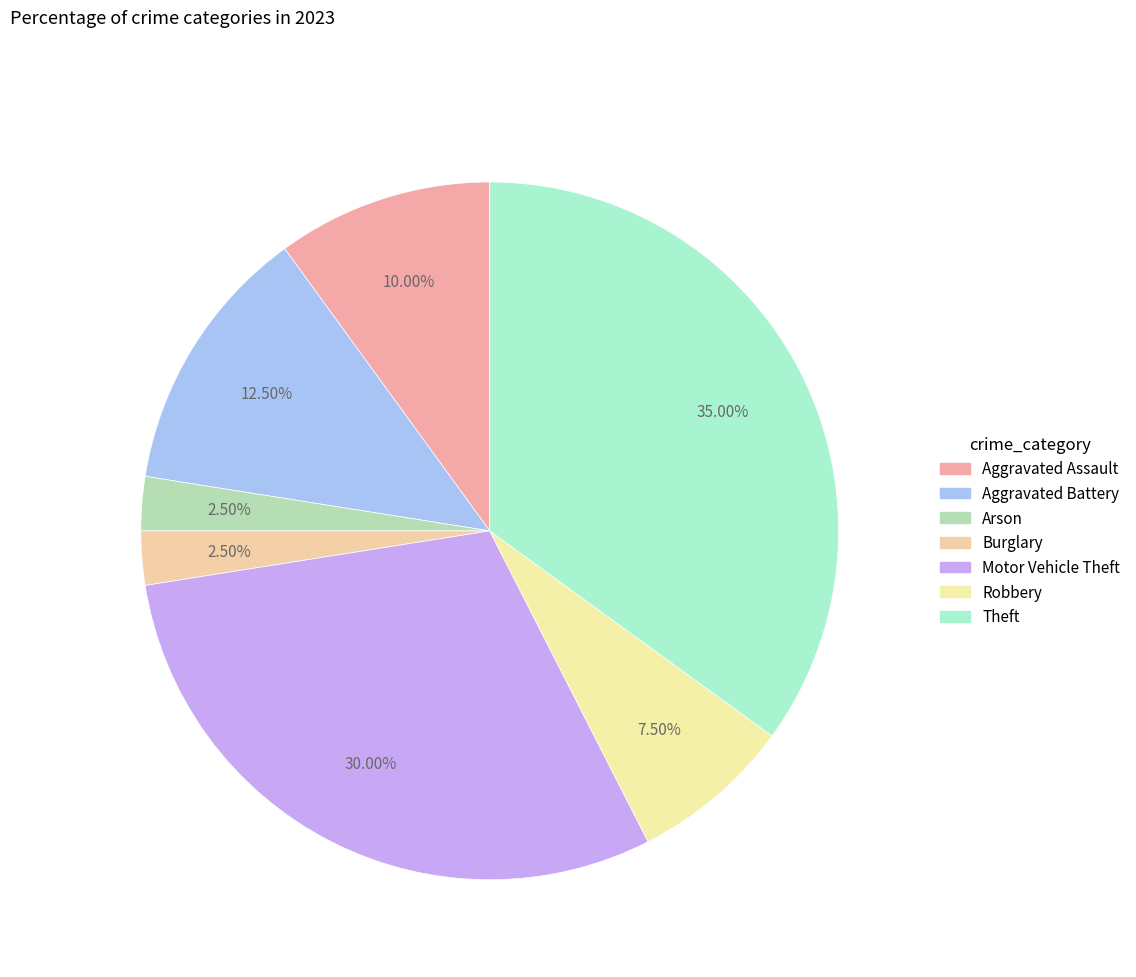

True or false: Aggravated Assault accounts for 10% of the total.

True